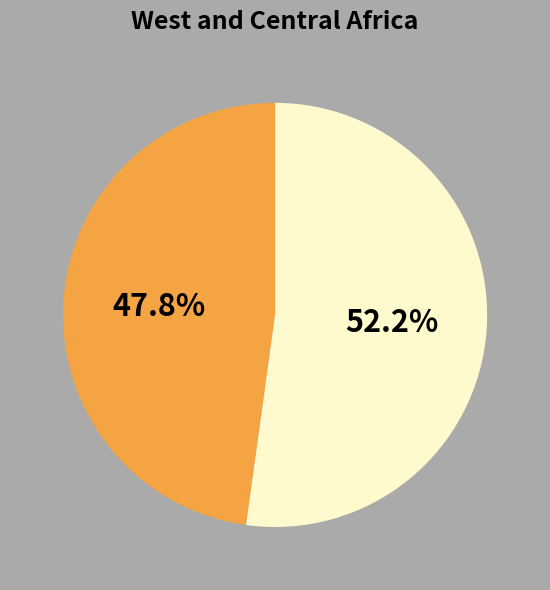

Is there any slice that represents more than half of the pie?

Yes